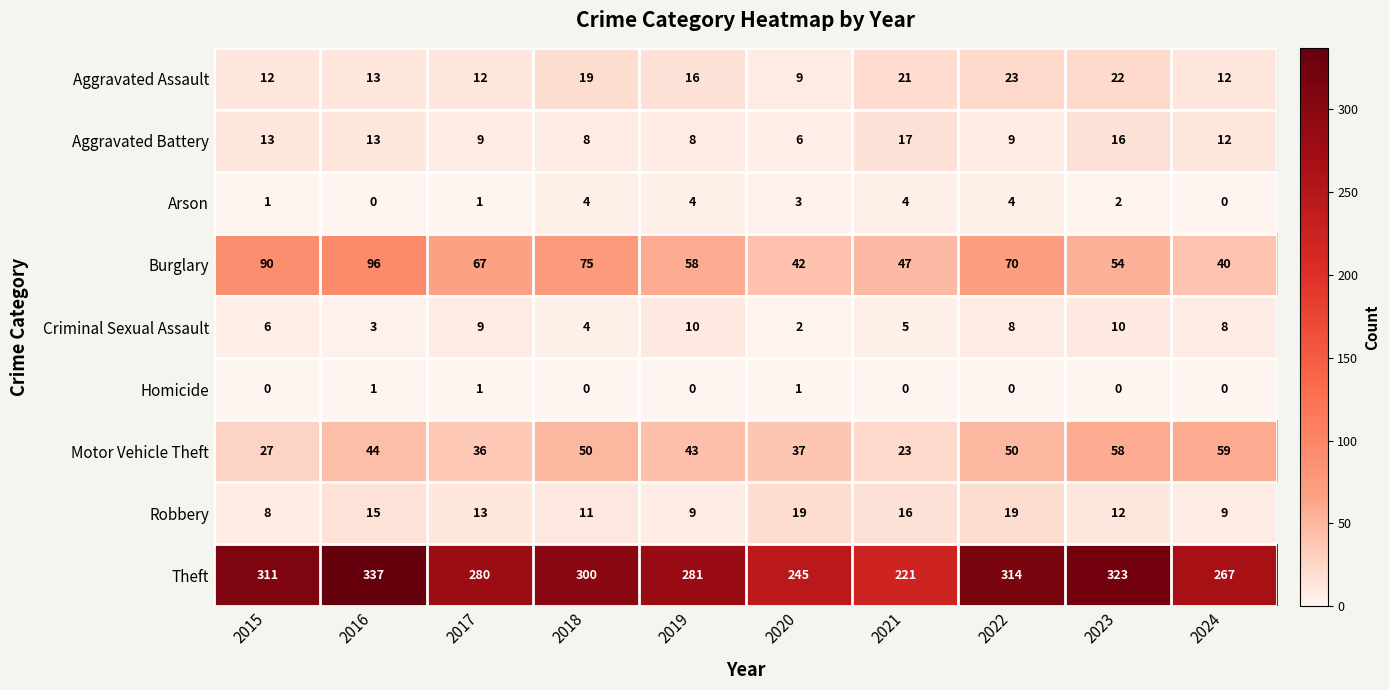

What is the sum of all Aggravated Assault values?

159